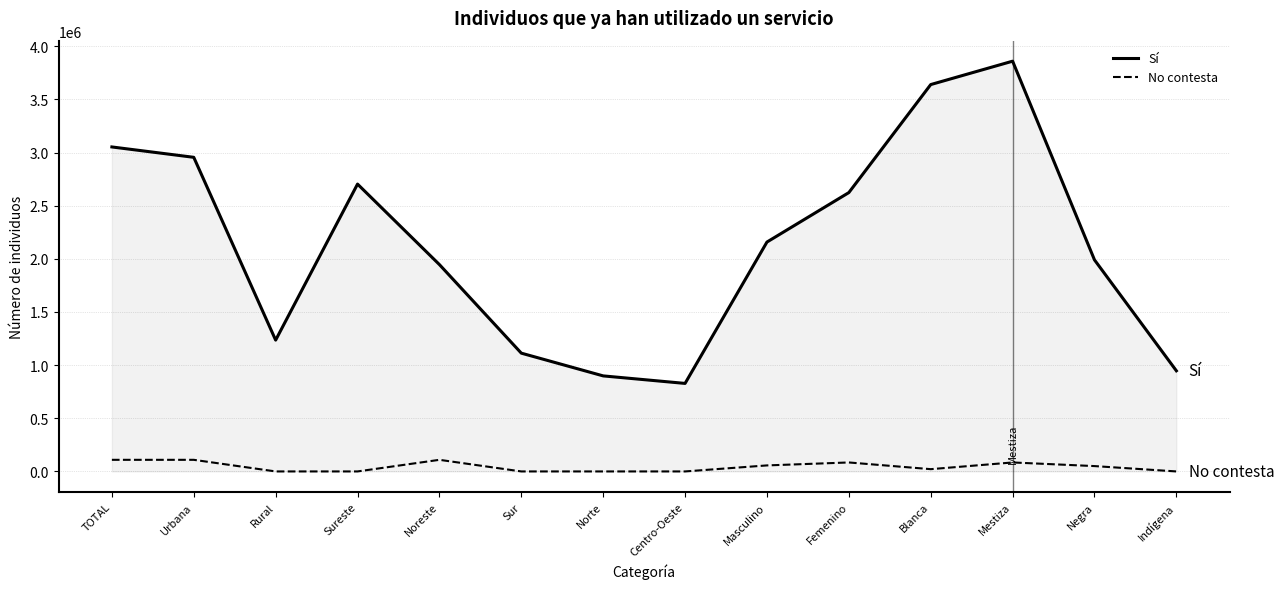

What position from the right is Noreste?

10